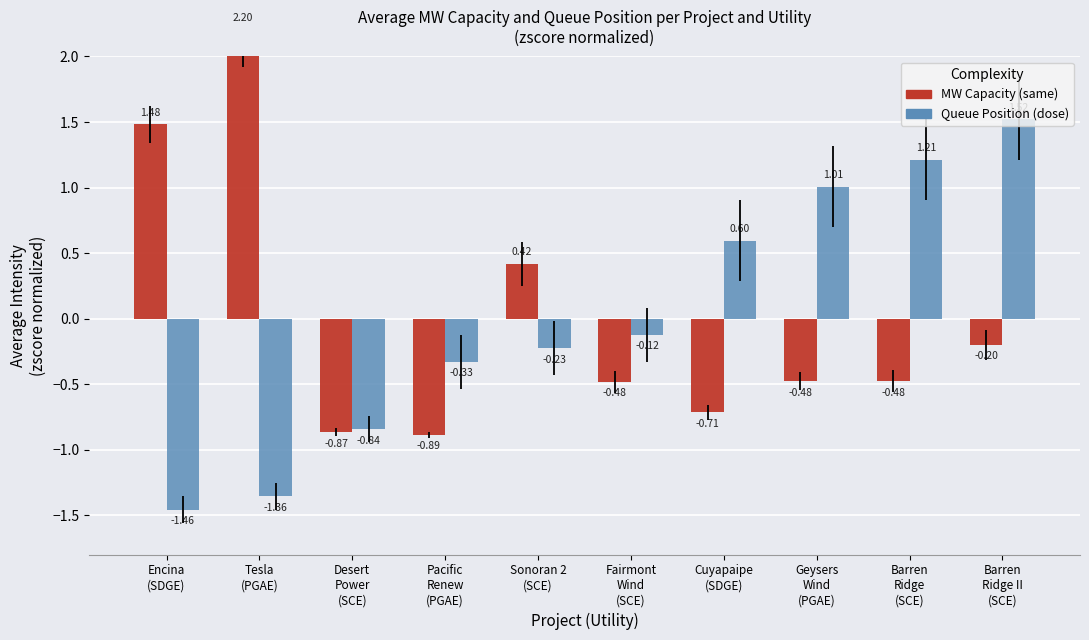

The Queue Position series shows 0.9 at Cuyapaipe
(SDGE). True or false?

False